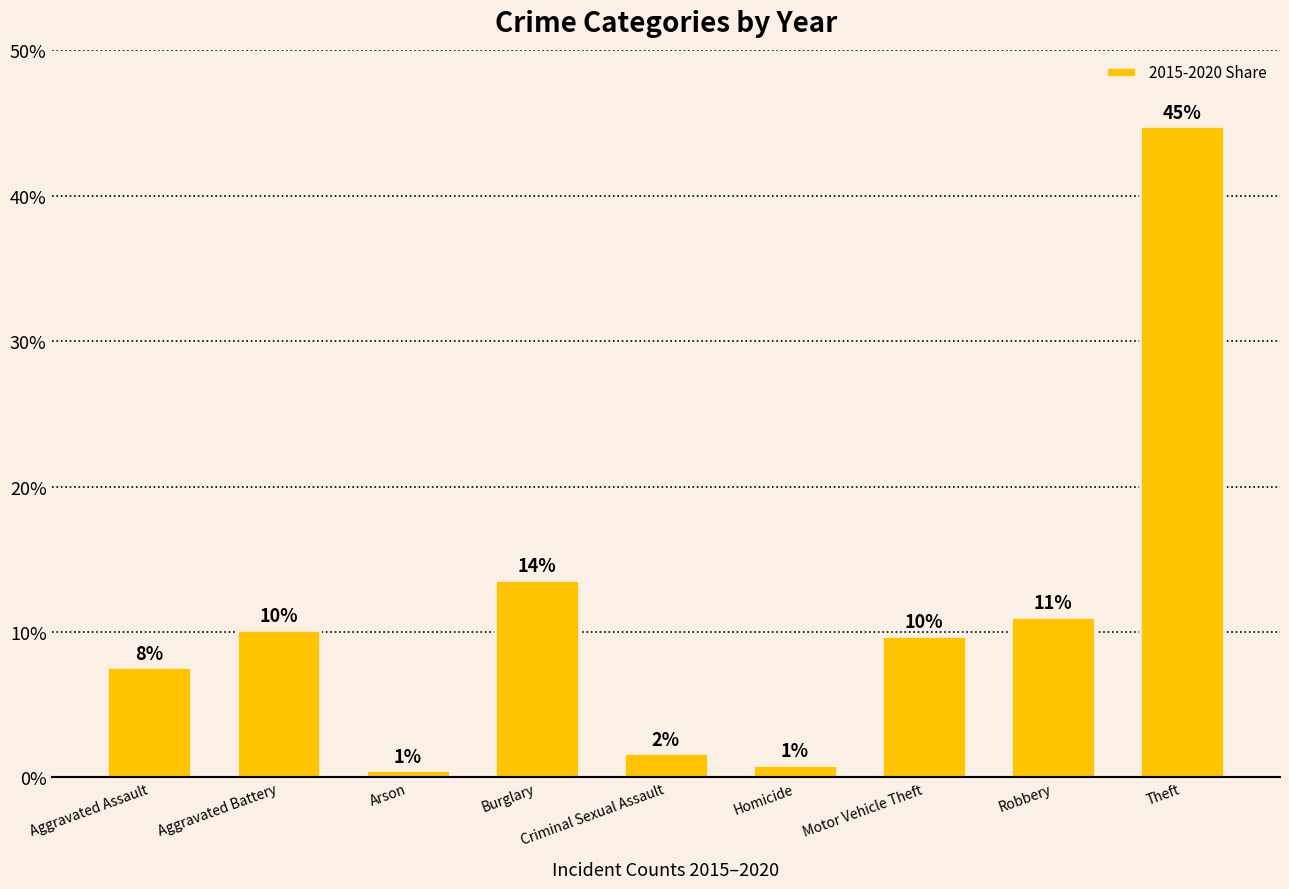

What is the approximate value at Robbery?

11.1